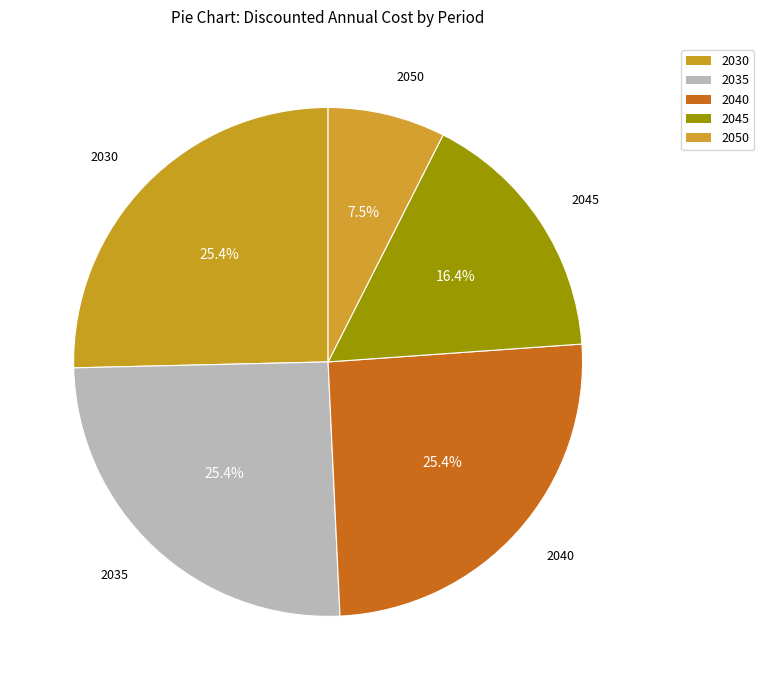

Is it true that 2035 is 20% of the pie?

False